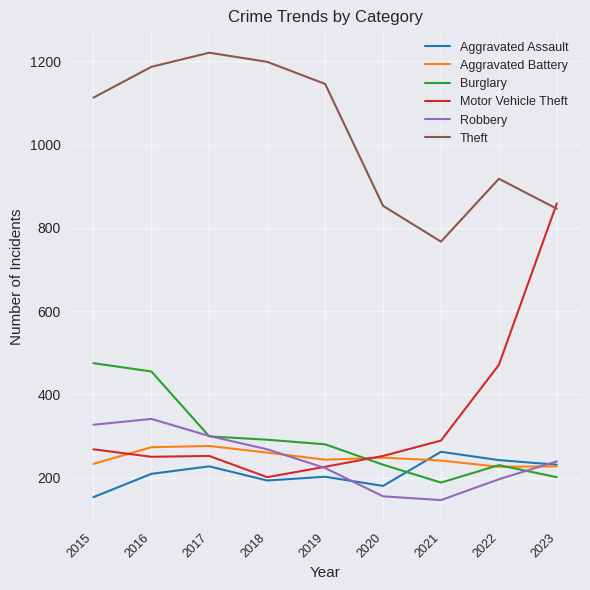

What is the spread (max minus min) of values at 2015?

960